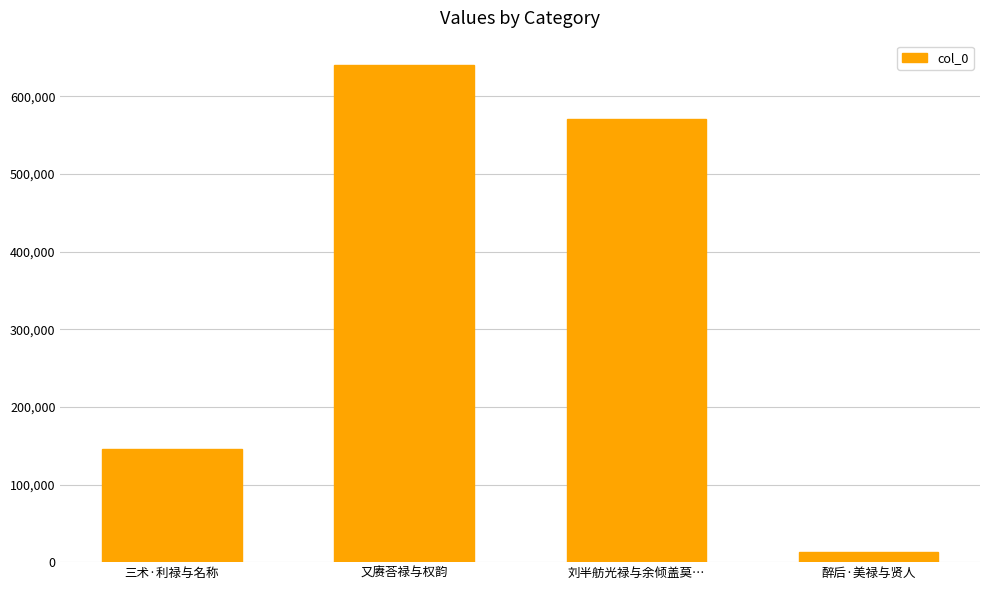

What is the change in value from 三术·利禄与名称 to 刘半舫光禄与余倾盖莫…?

+425599